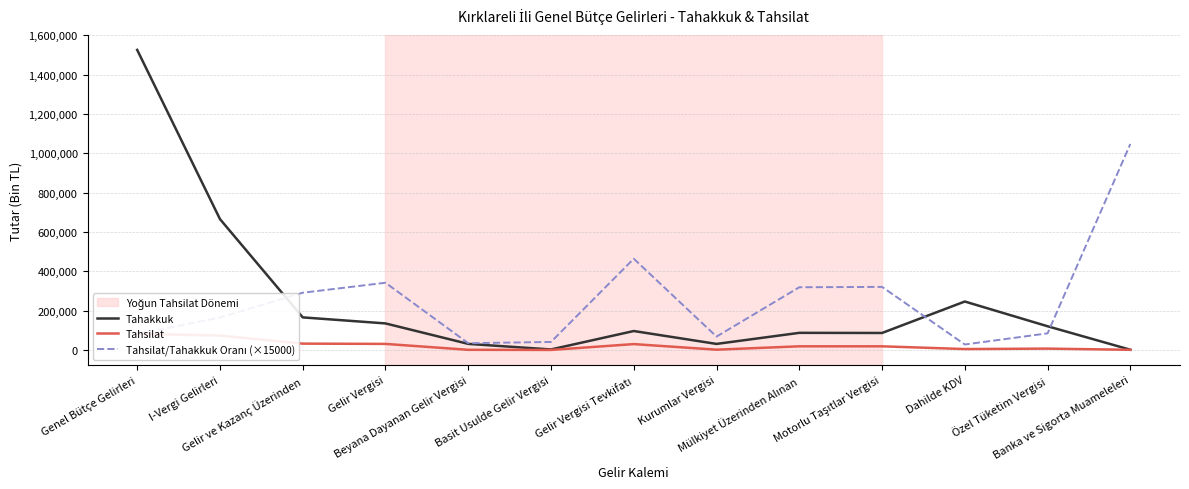

At which label does Tahakkuk first exceed 96245?

Genel Bütçe Gelirleri